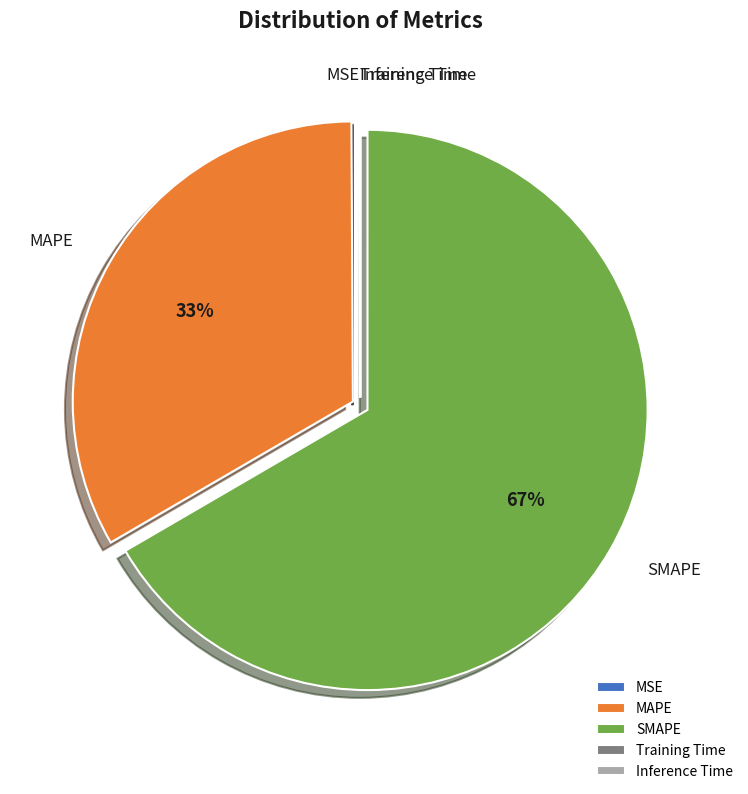

Does SMAPE account for over 50% of the chart?

Yes